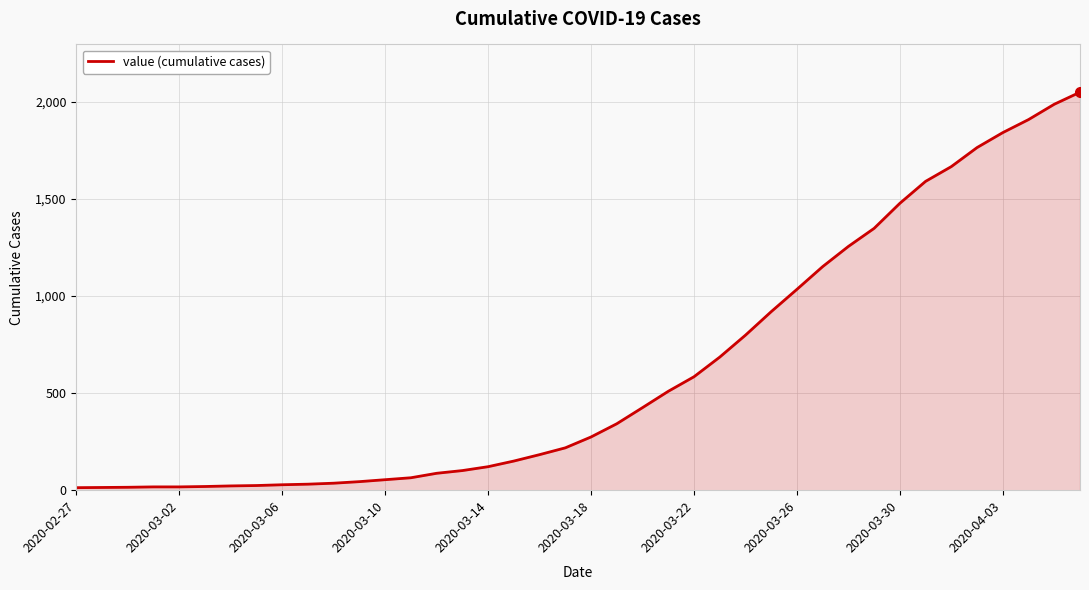

What is the maximum value shown in the chart?

2049